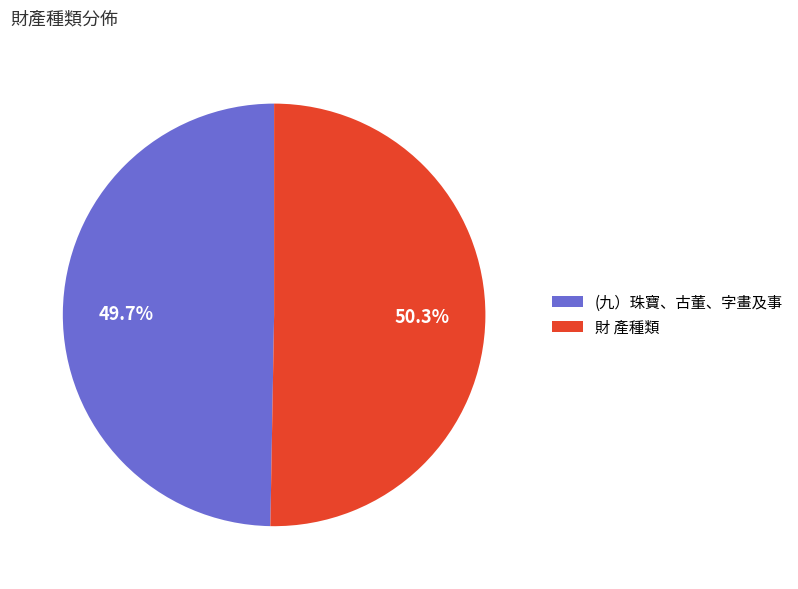

Which slice is the largest?

財 產種類